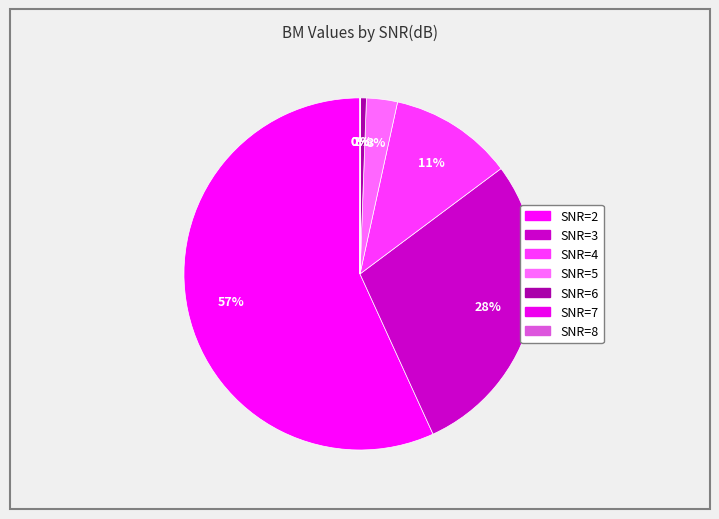

To the nearest percent, what is the difference between the largest and smallest slice percentages?

57%